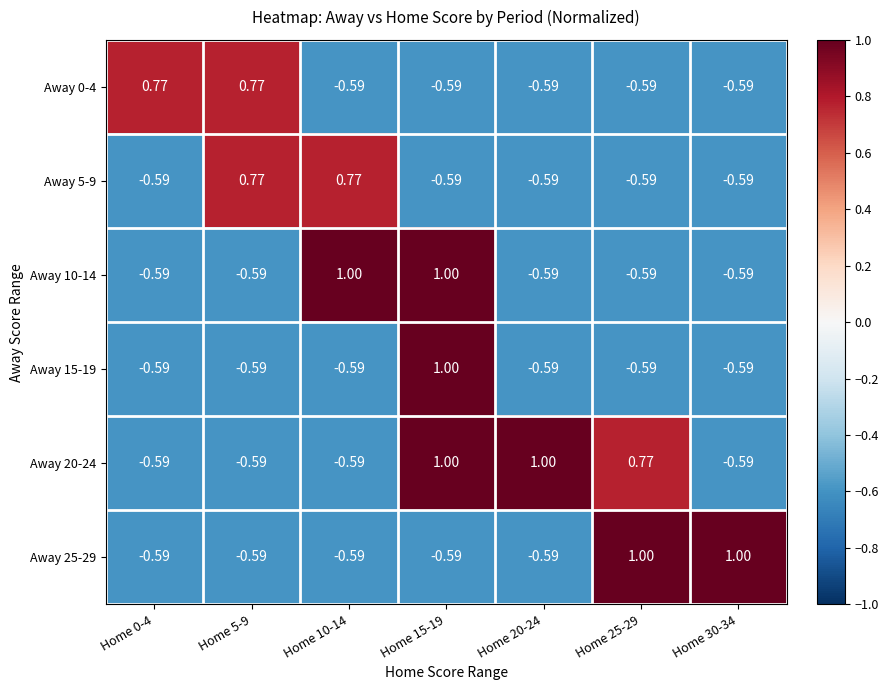

Is the value of Away 5-9 at Home 5-9 greater than the value of Away 25-29 at Home 20-24?

Yes